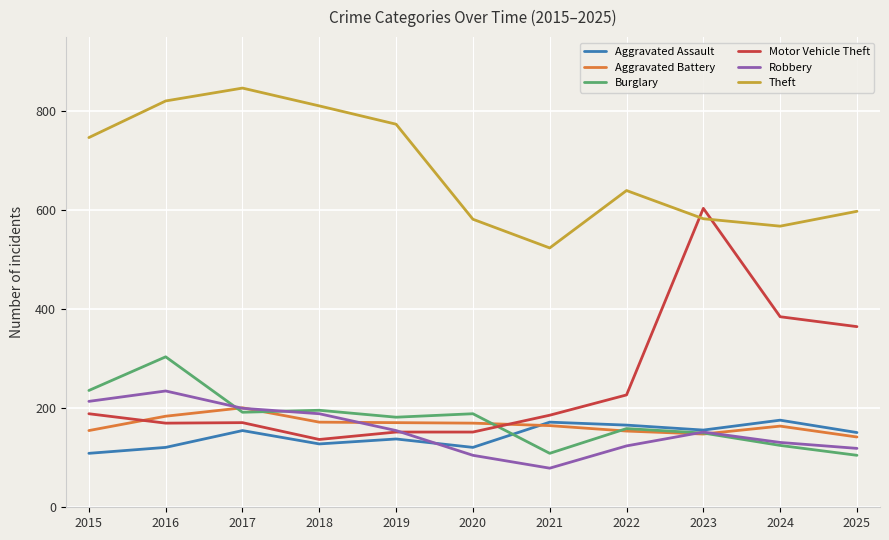

At which label does Burglary reach its peak?

2016